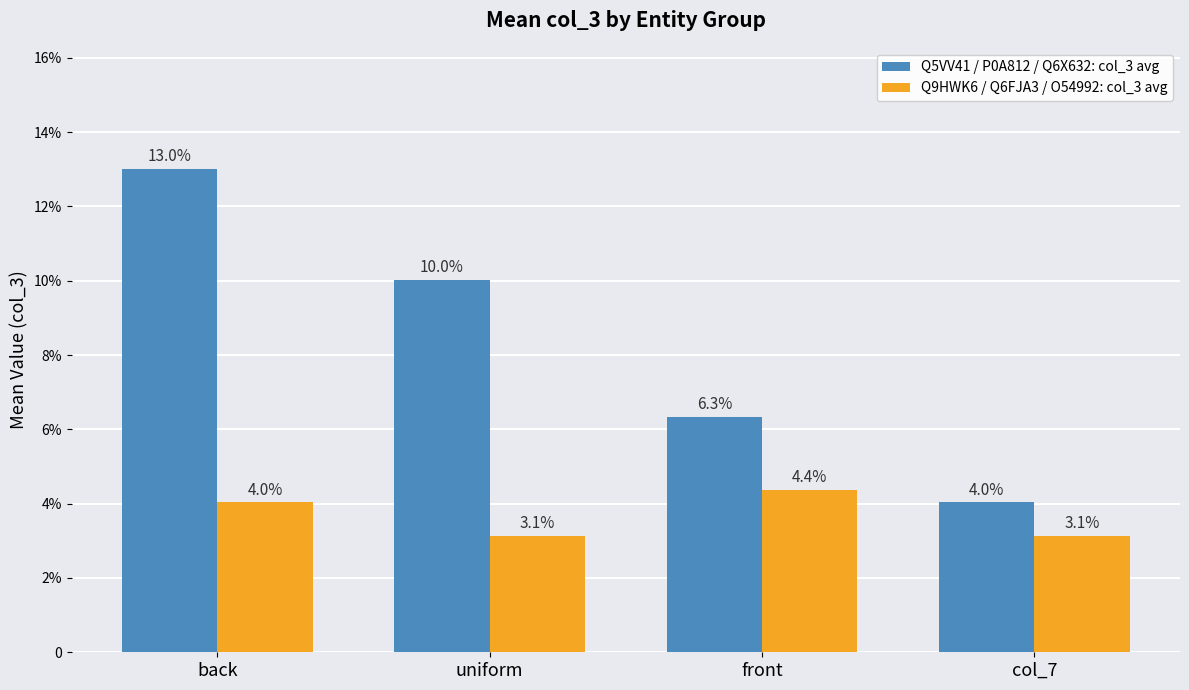

Reading left to right, list all the values displayed in this chart.

Q5VV41 / P0A812 / Q6X632: col_3 avg: 0.1	0.1	0.1	0.0
Q9HWK6 / Q6FJA3 / O54992: col_3 avg: 0.0	0.0	0.0	0.0